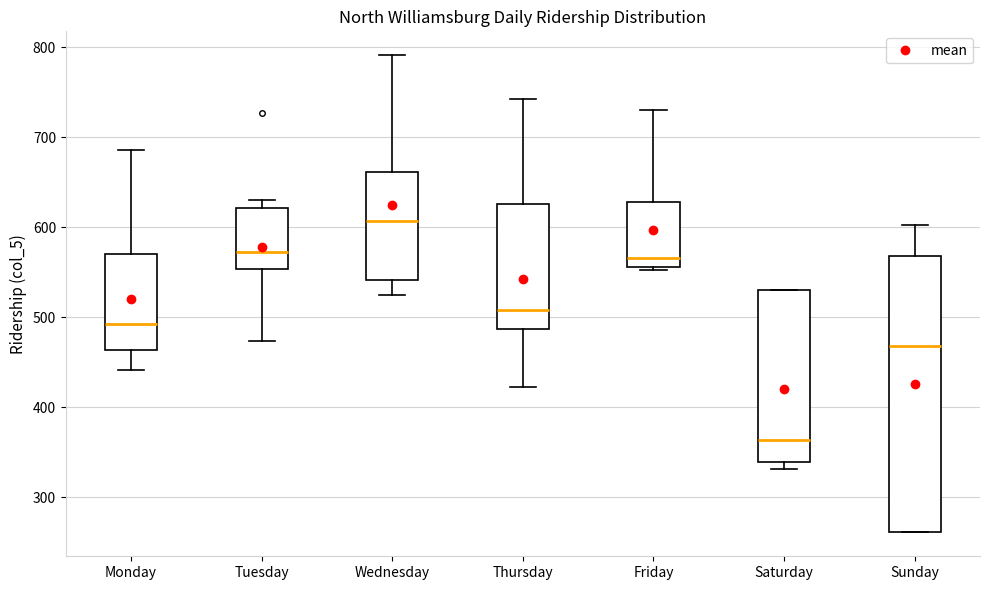

Comparing the boxes themselves (not the whiskers), which one is the tallest?

Sunday